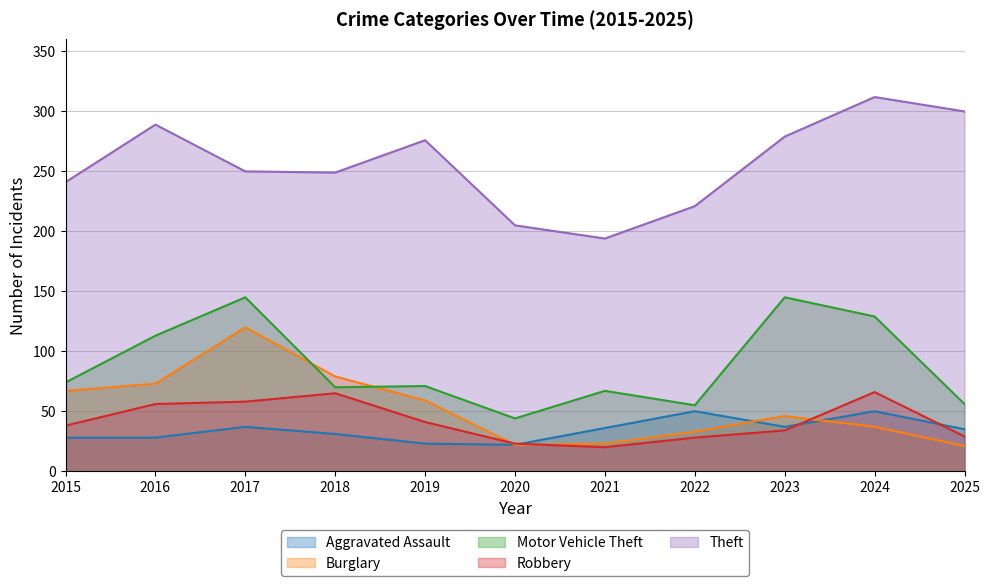

How many values in the Burglary series exceed 46?

5